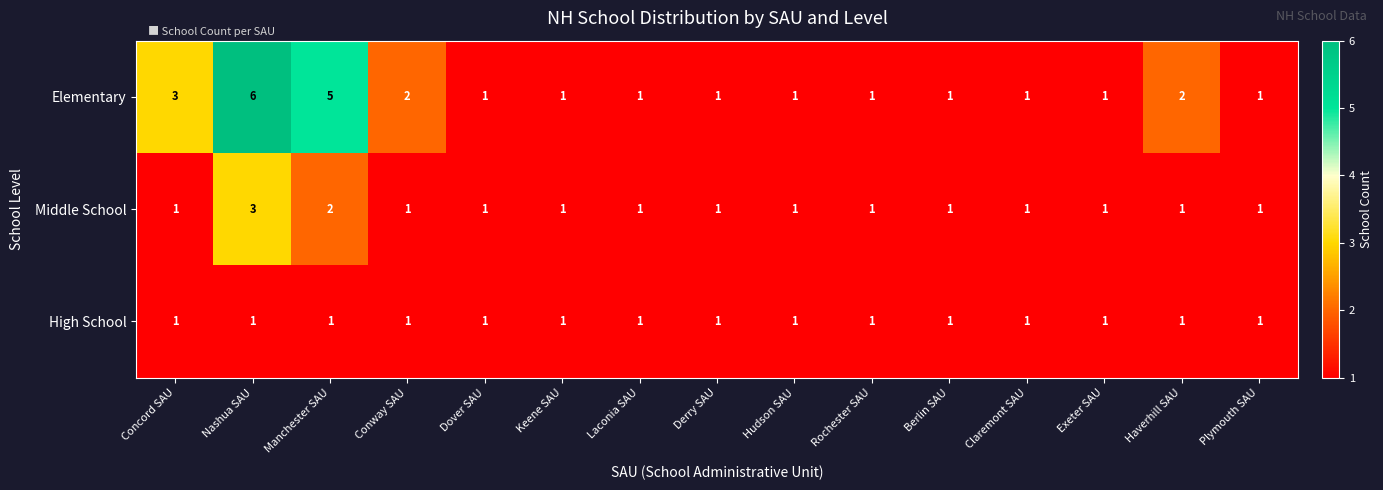

Which series has the largest range (max minus min)?

Elementary